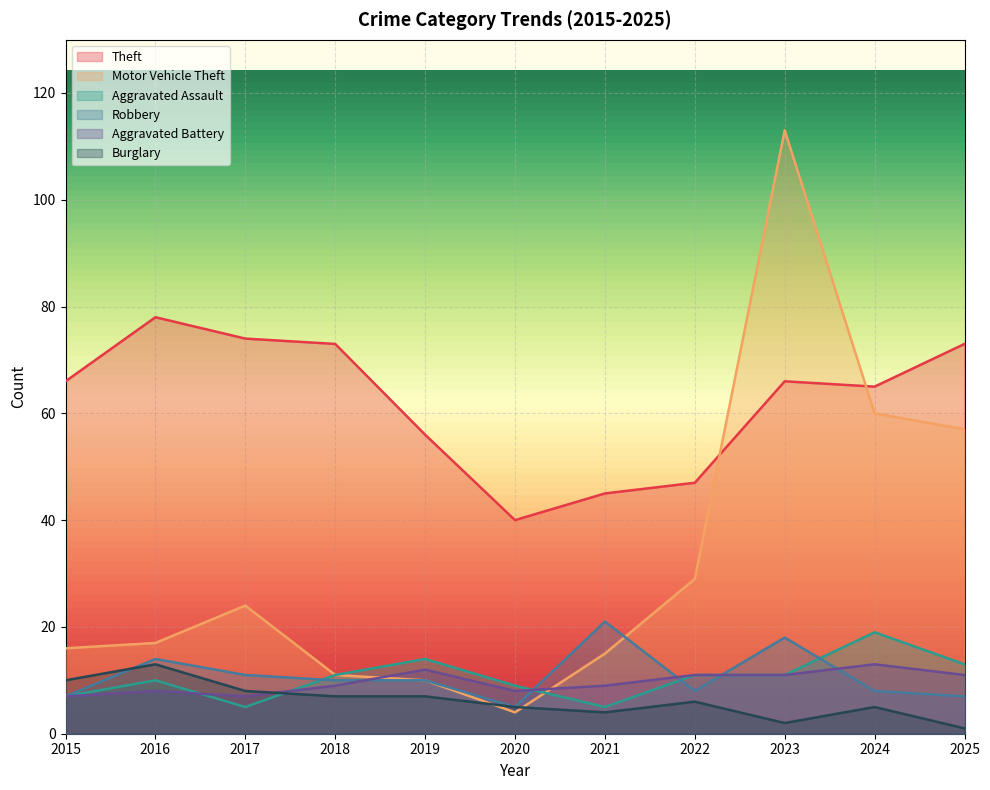

What is the value of the Aggravated Battery point at the 6th from the left?

8